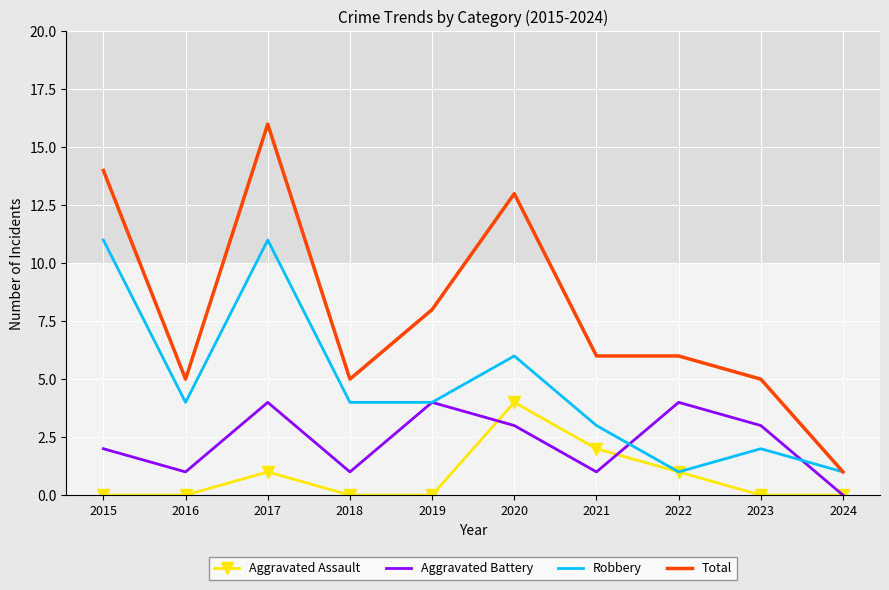

Rank the series by their average value, from lowest to highest.

Aggravated Assault, Aggravated Battery, Robbery, Total